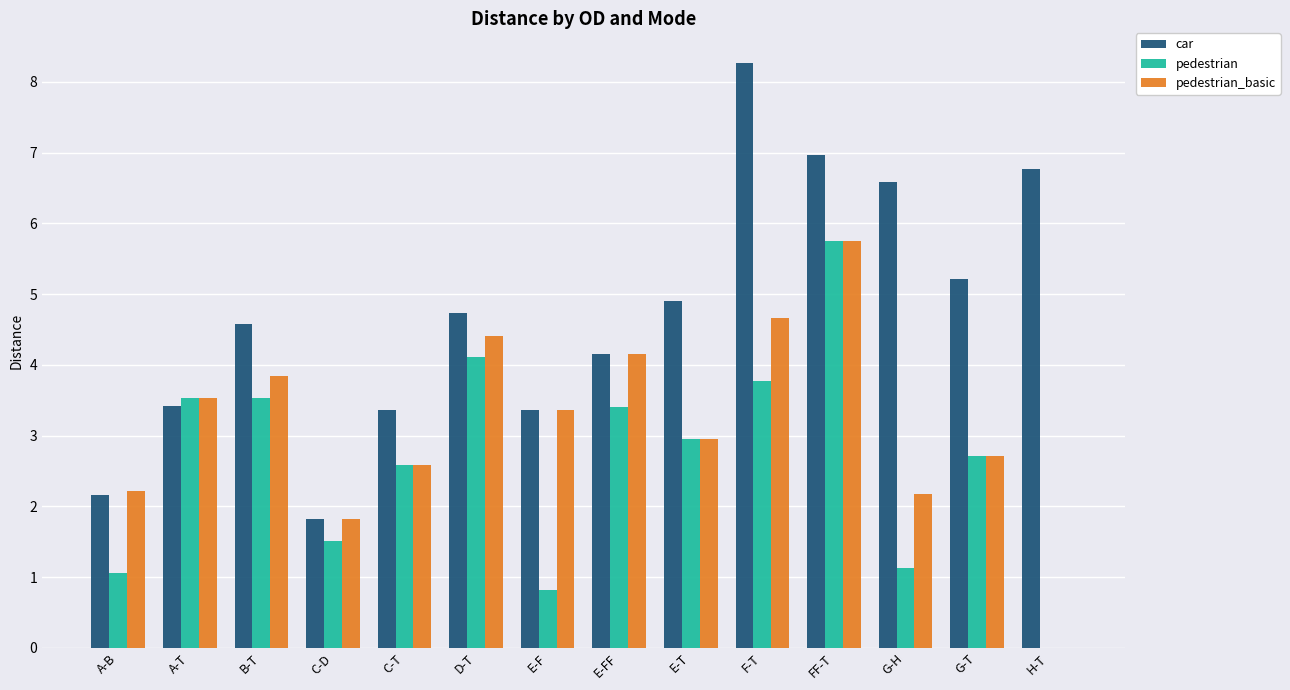

The car series shows 5.2 at G-T. True or false?

True